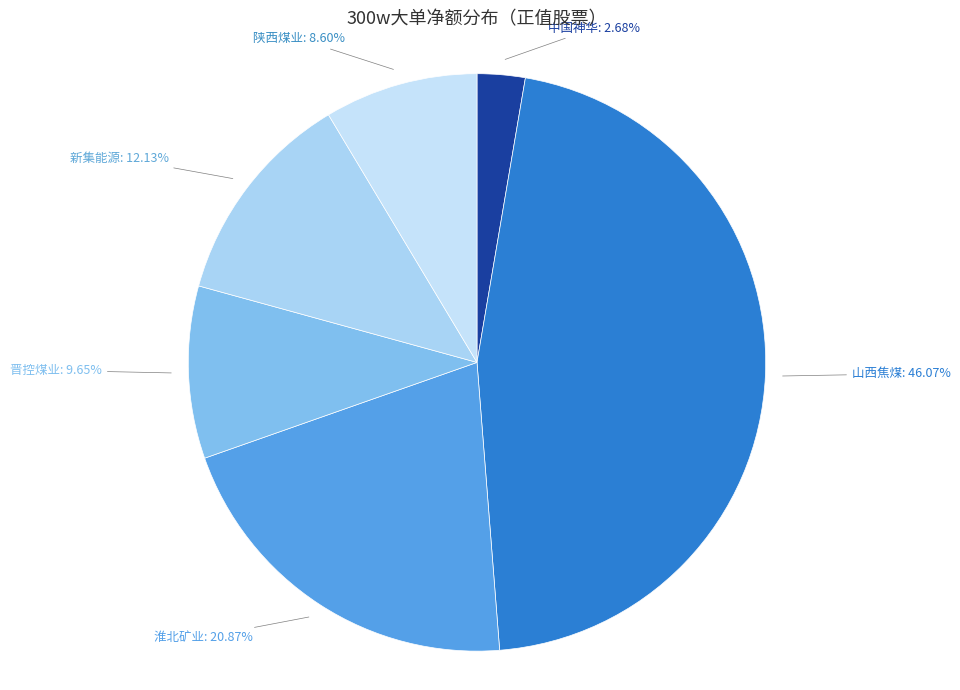

Rank the categories by value from highest to lowest.

山西焦煤, 淮北矿业, 新集能源, 晋控煤业, 陕西煤业, 中国神华